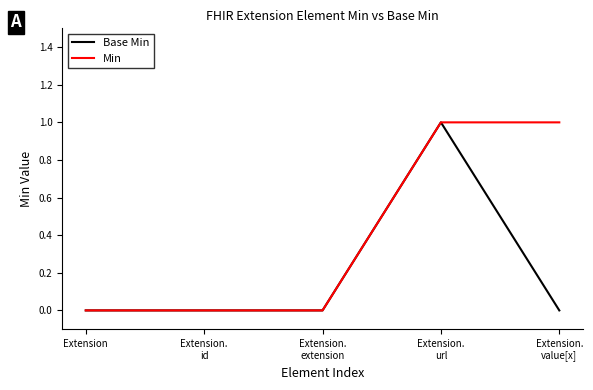

What position from the left is Extension?

1